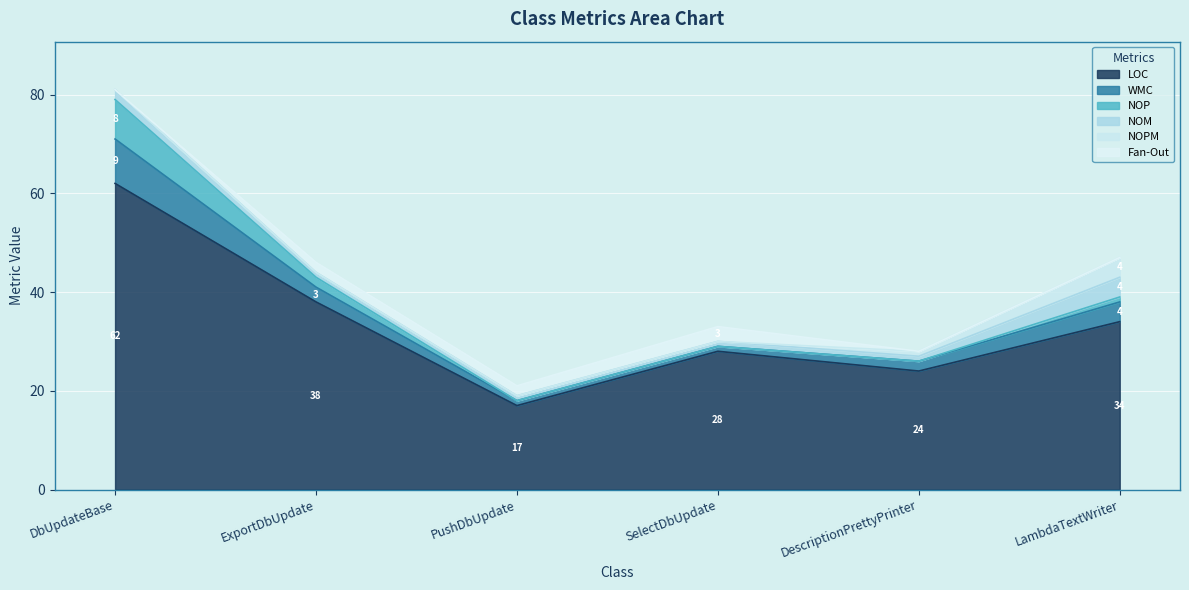

At which category does the chart reach its minimum across all series?

PushDbUpdate